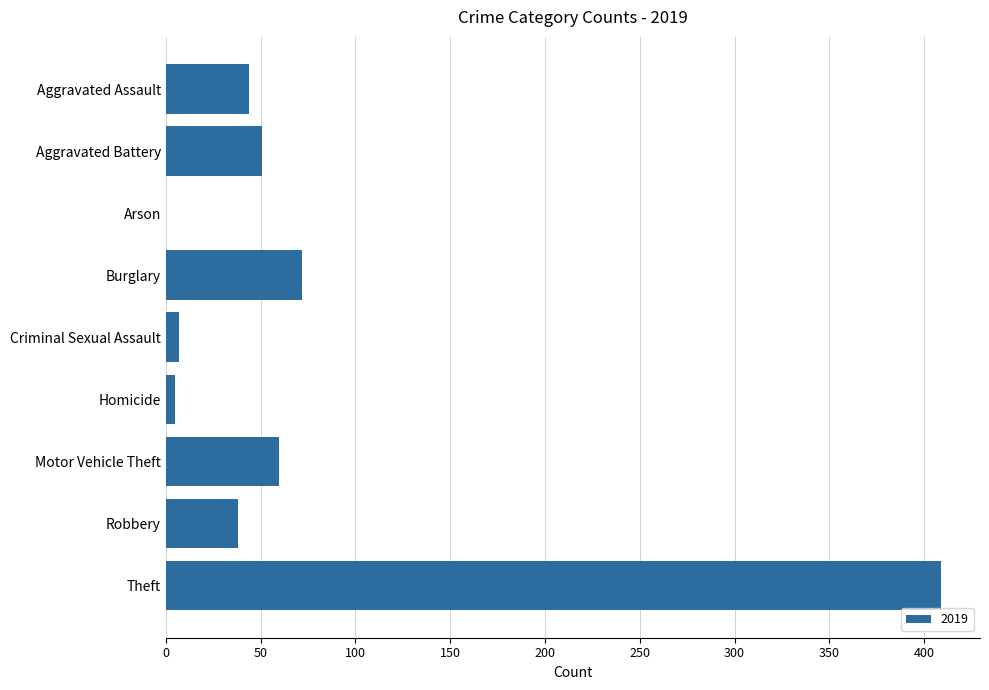

What is the maximum value shown in the chart?

409